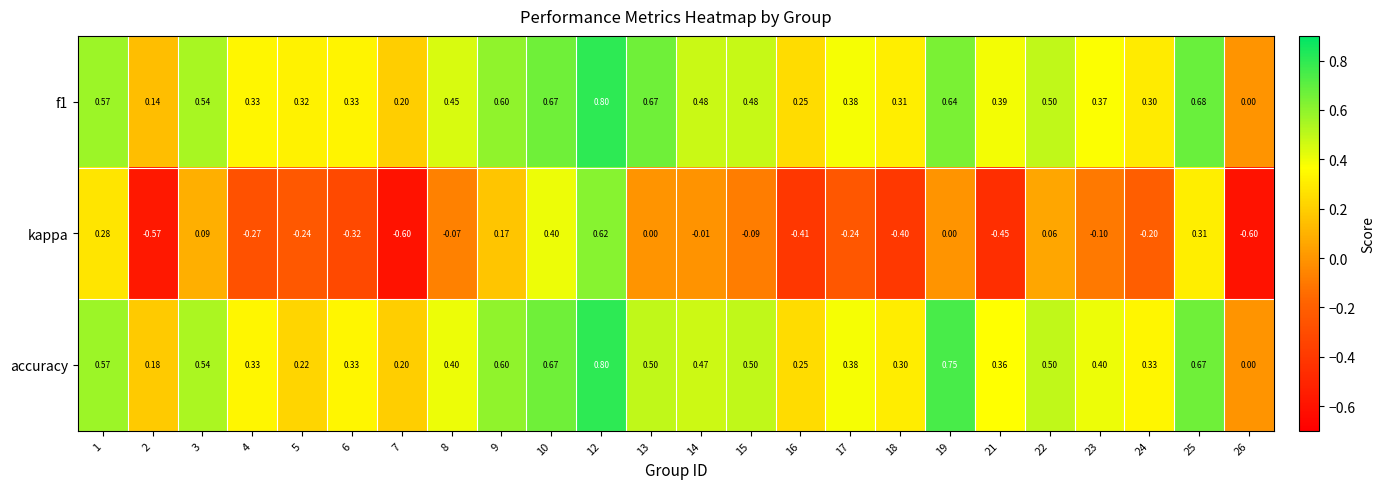

What is the total value across all series at 1?

1.4